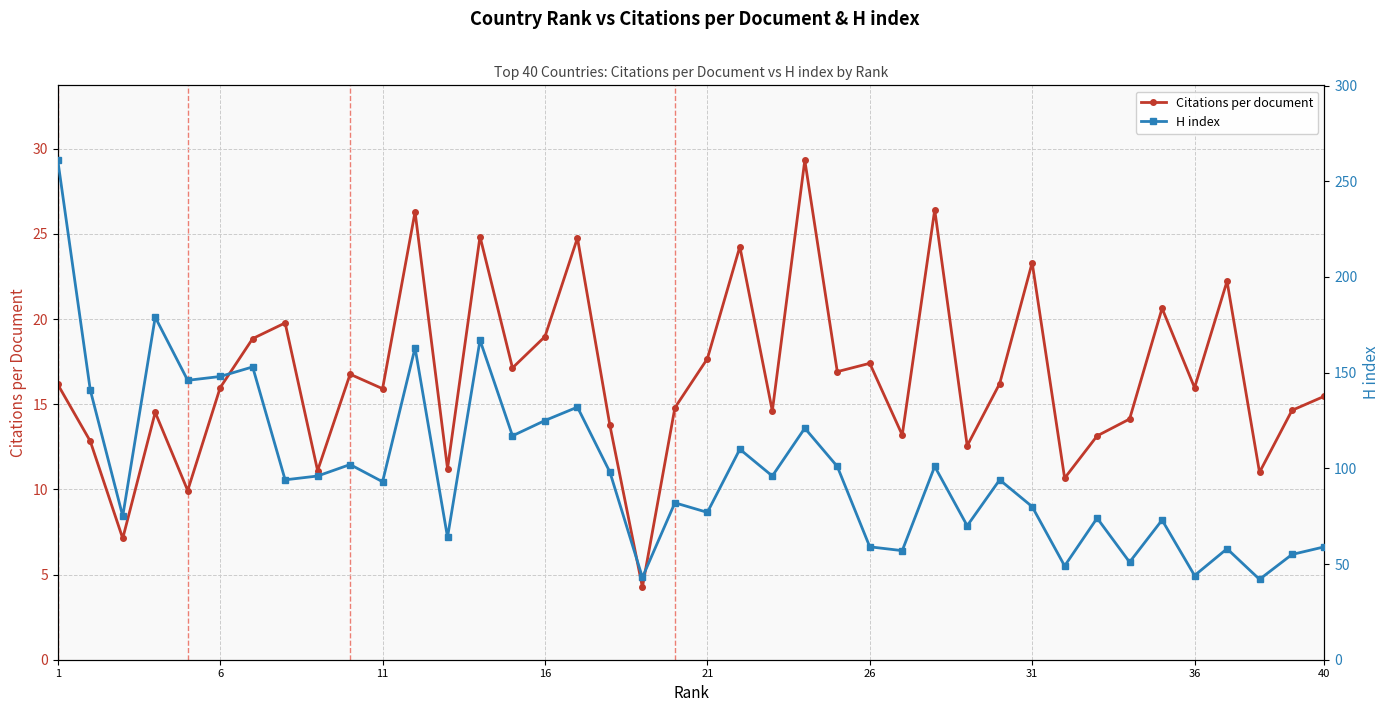

True or false: Citations per document has more than 2 points higher than both neighbors.

True